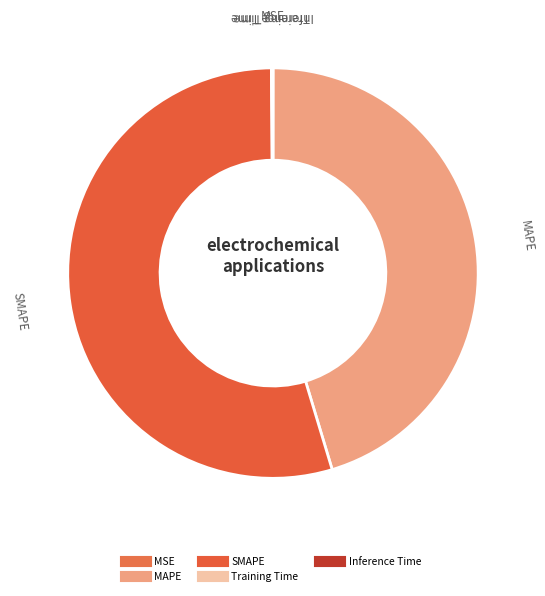

What percentage is the MAPE slice, to the nearest percent?

45%